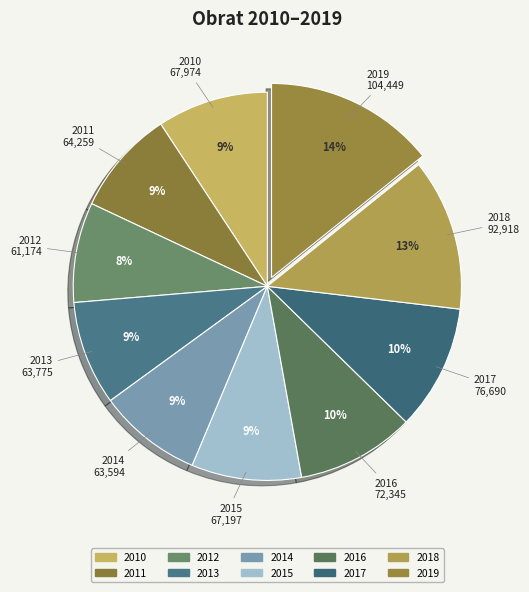

What is the largest slice in the pie chart?

2019